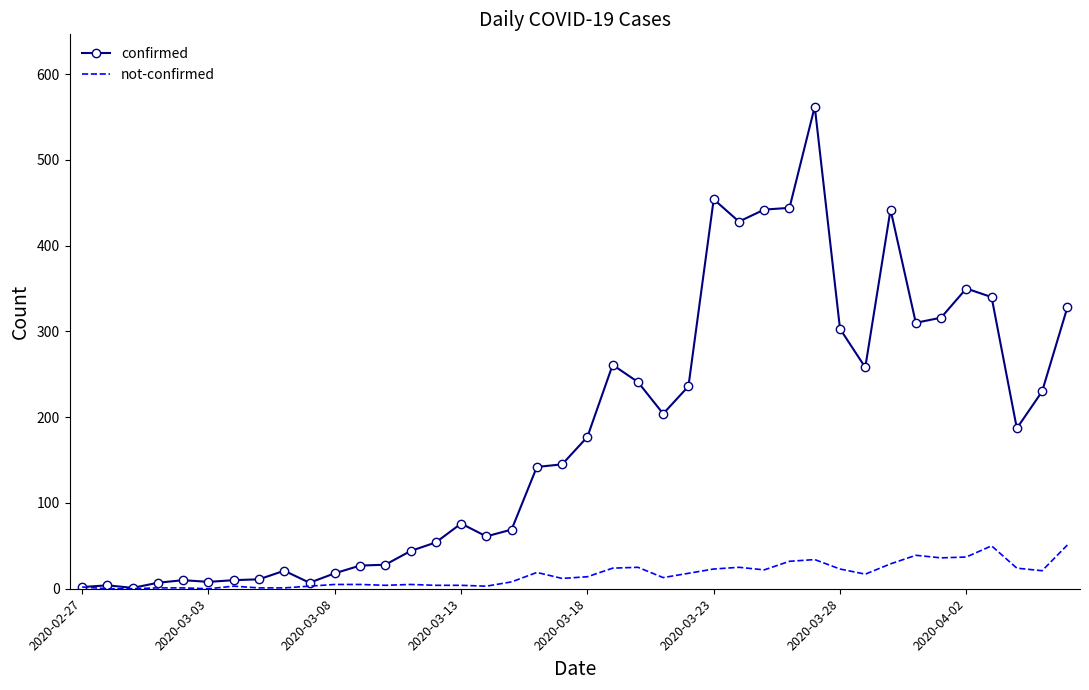

Rank the series by their average value, from lowest to highest.

not-confirmed, confirmed